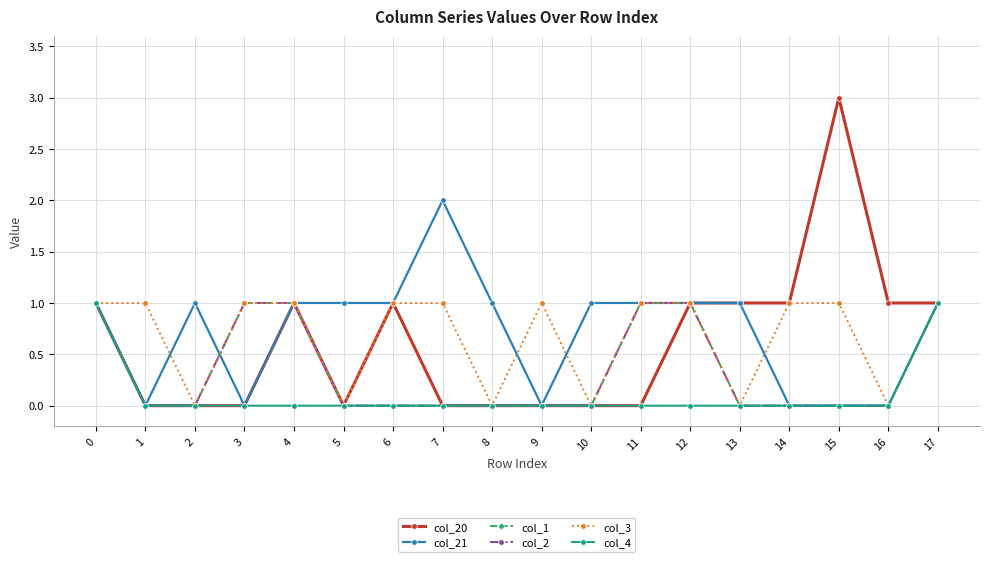

Is this an area chart (filled region under the line)?

No